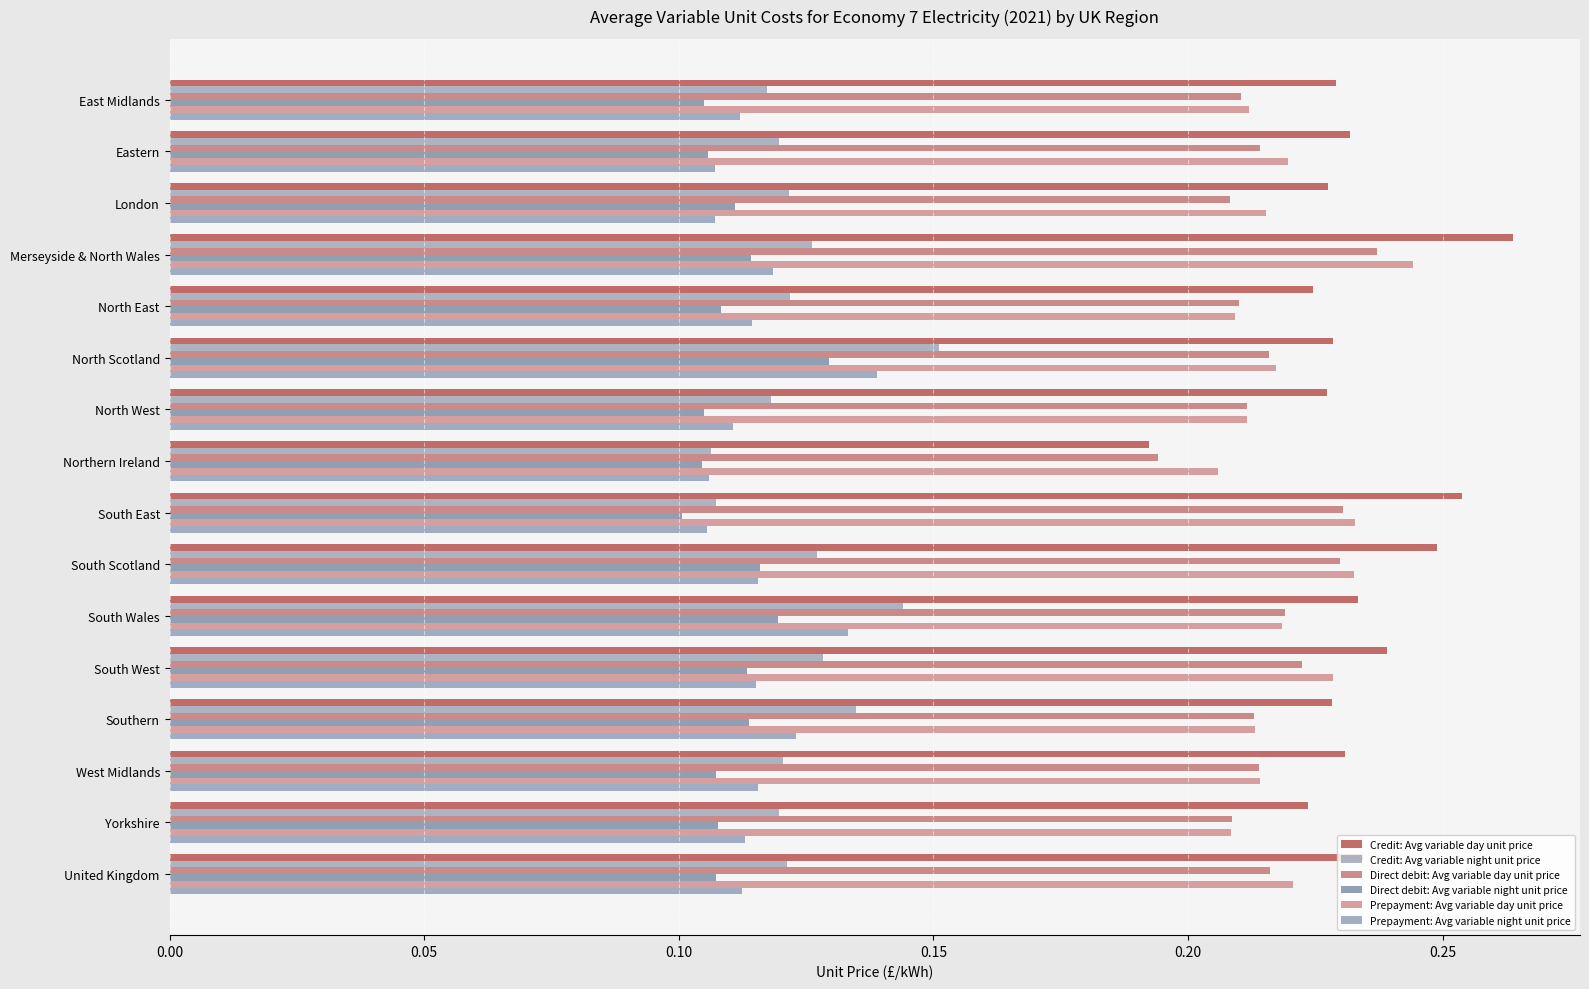

What is the sum of all Prepayment: Avg variable night unit price values?

1.8